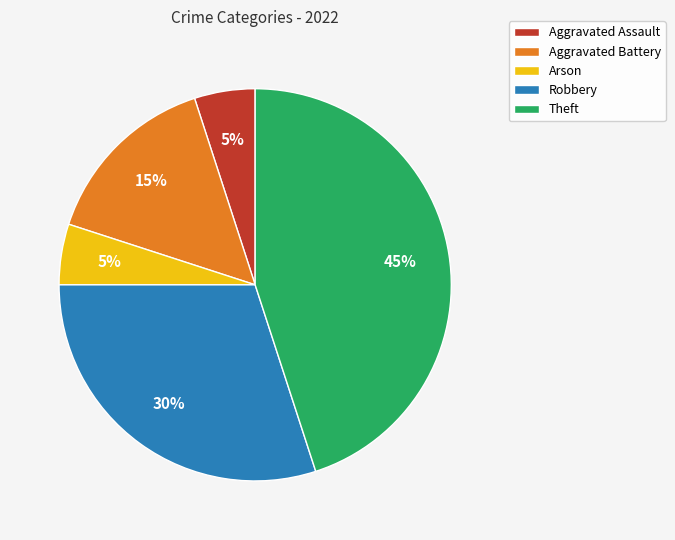

Count the number of slices in the pie.

5